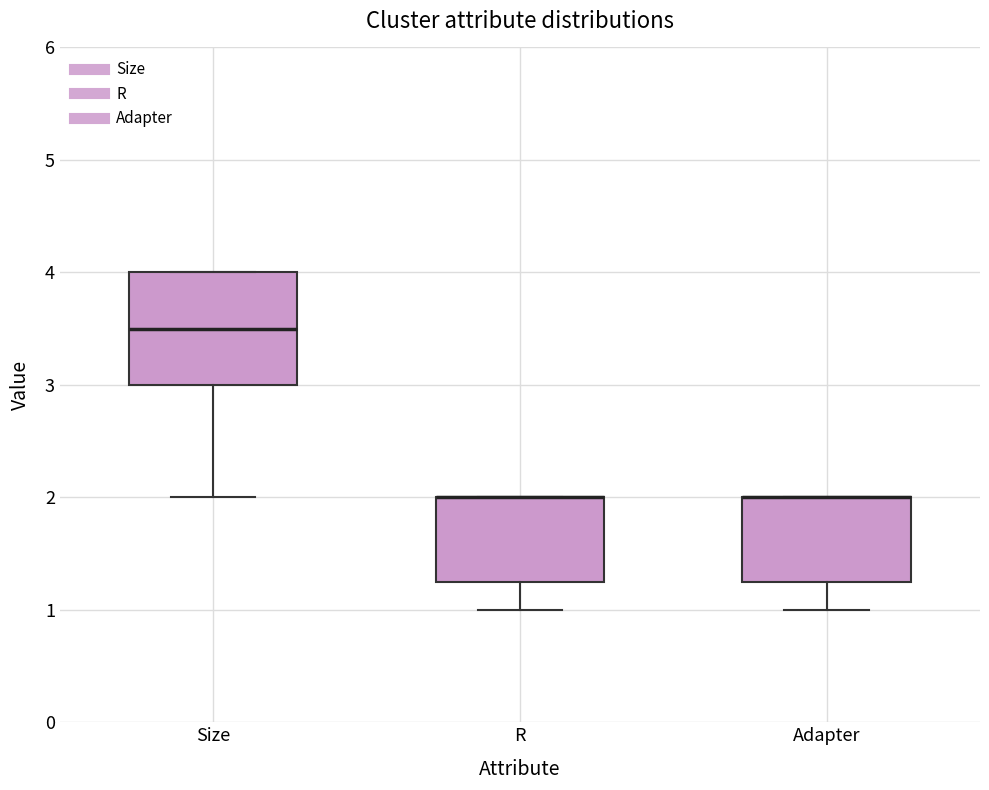

Which box is the tallest, from its lower edge to its upper edge?

Size